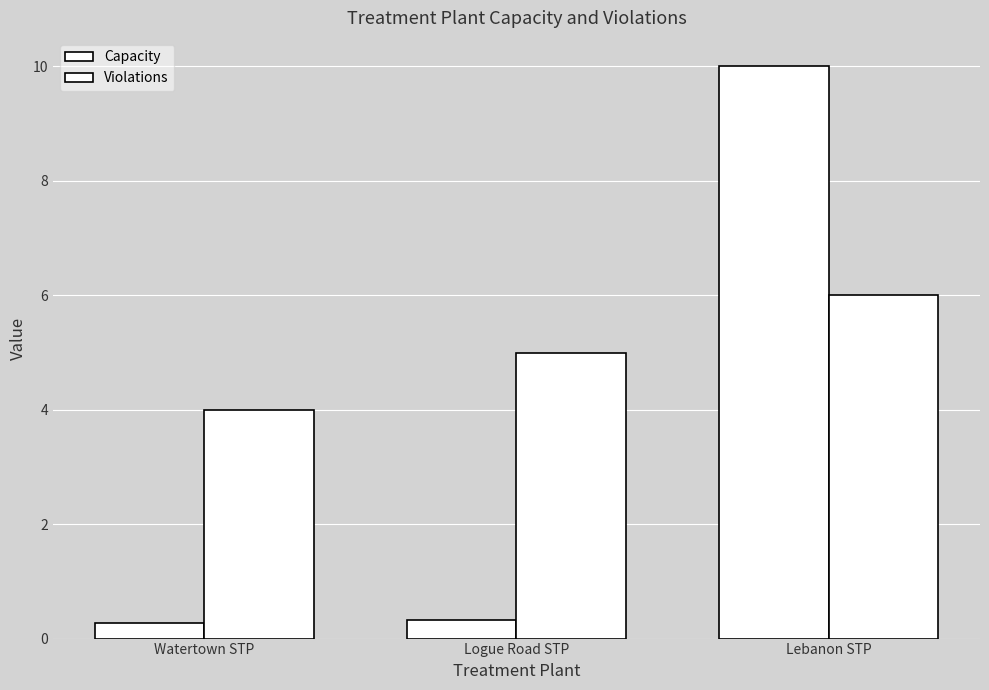

Which series has the largest total across all categories?

Violations